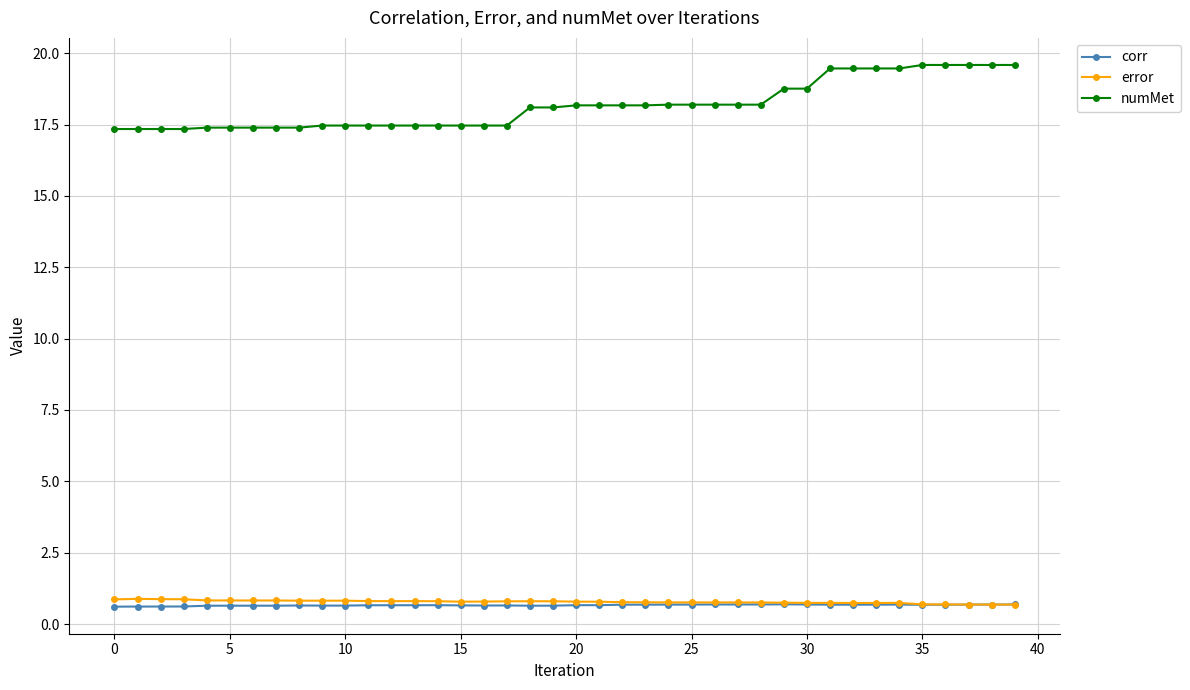

At how many categories does at least one series exceed 13?

40